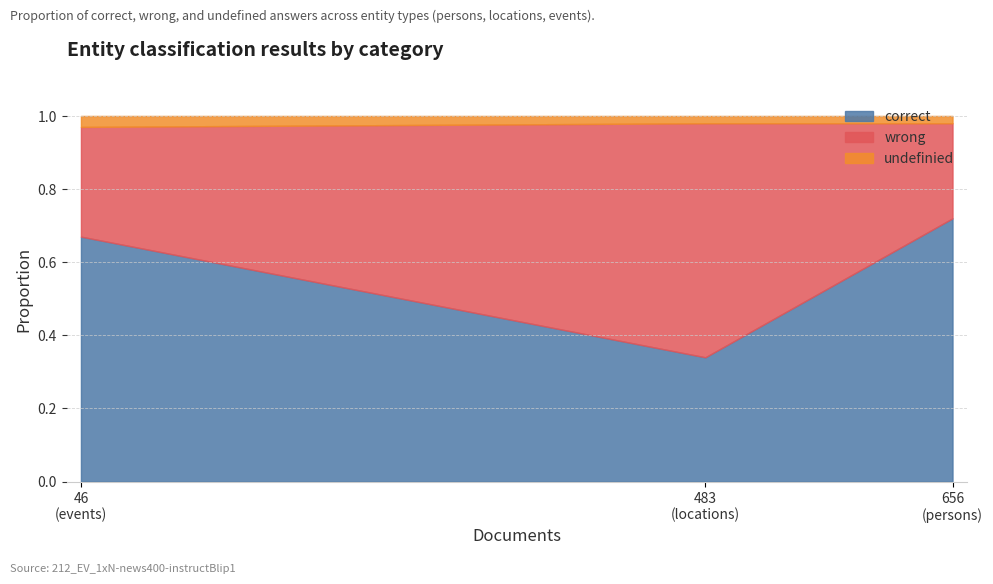

Reading right to left, what are all the values shown in this chart?

correct: events=0.7	locations=0.3	persons=0.7
wrong: events=0.3	locations=0.6	persons=0.3
undefinied: events=0.0	locations=0.0	persons=0.0